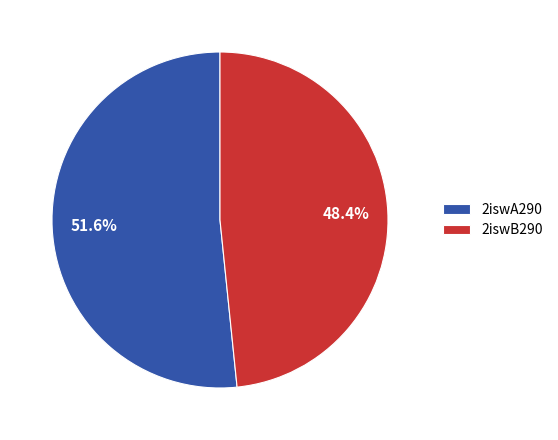

To the nearest percent, what percentage of the pie is 2iswB290?

48%